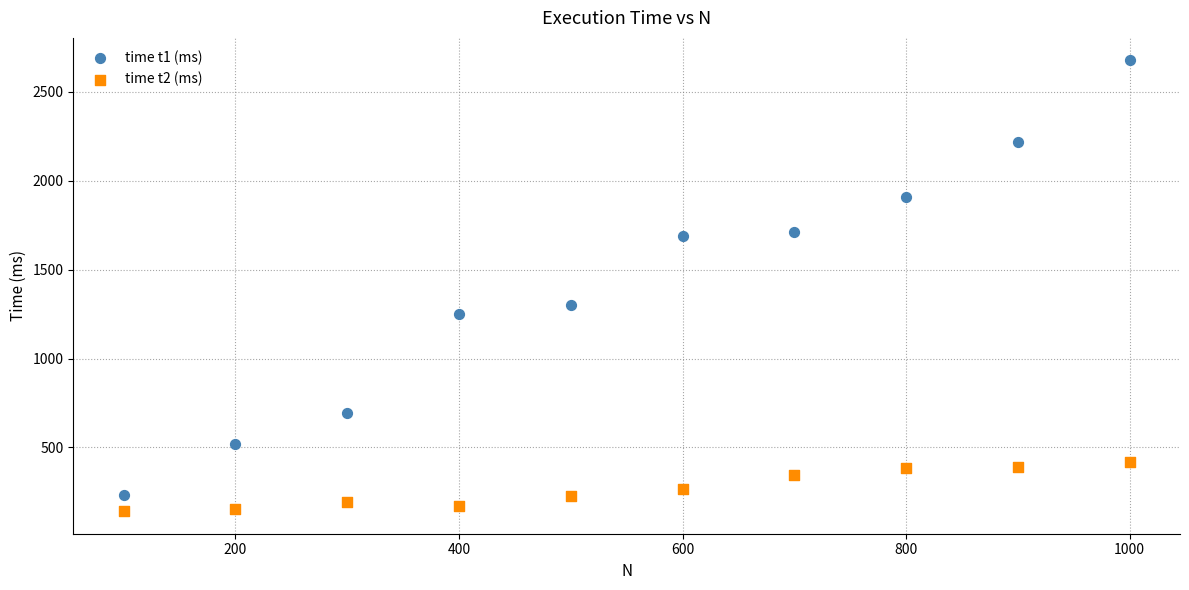

Which series has the widest spread of Y values?

time t1 (ms)